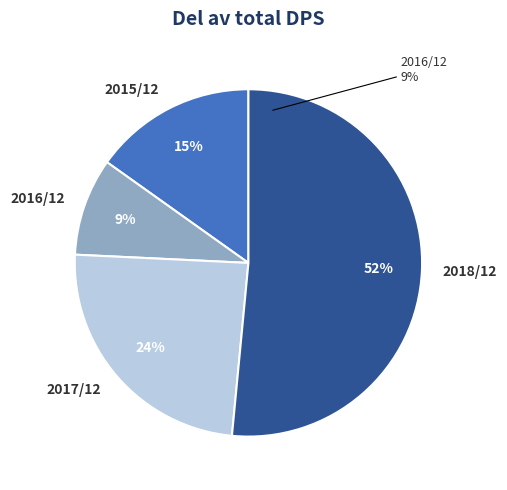

To the nearest percent, what is the difference between the 2017/12 and 2016/12 slice percentages?

15%